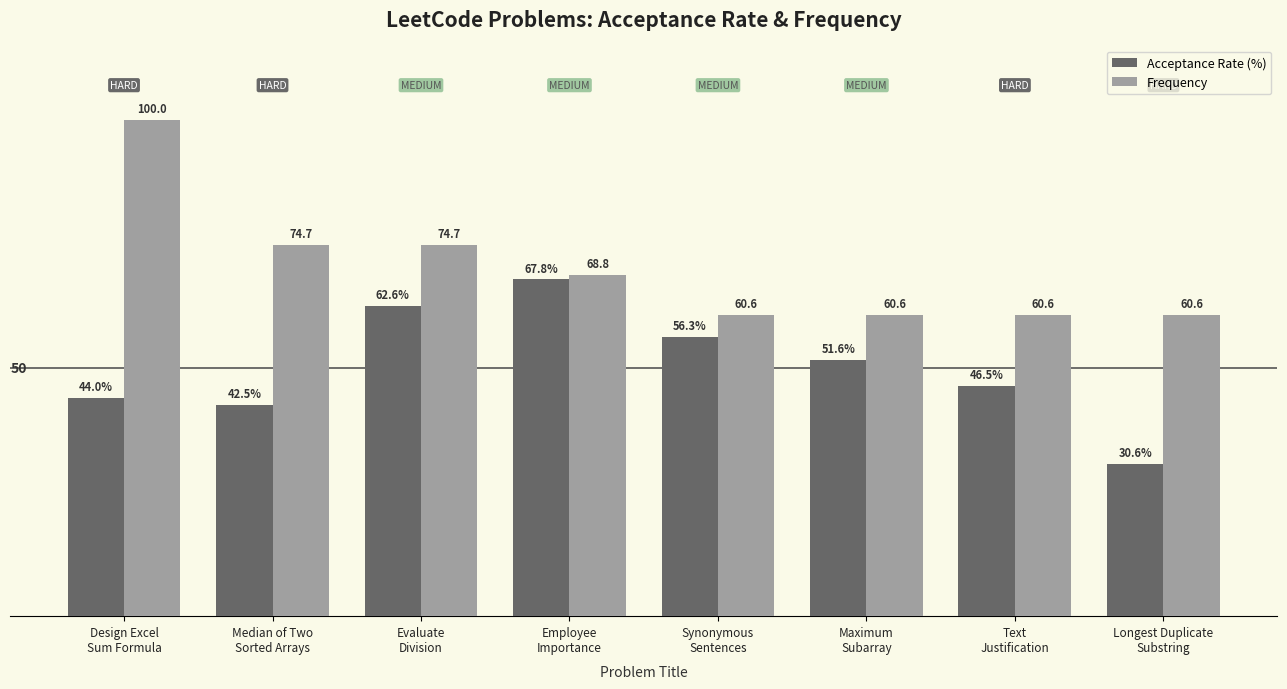

What is the label of the 6th bar from the right?

Evaluate
Division